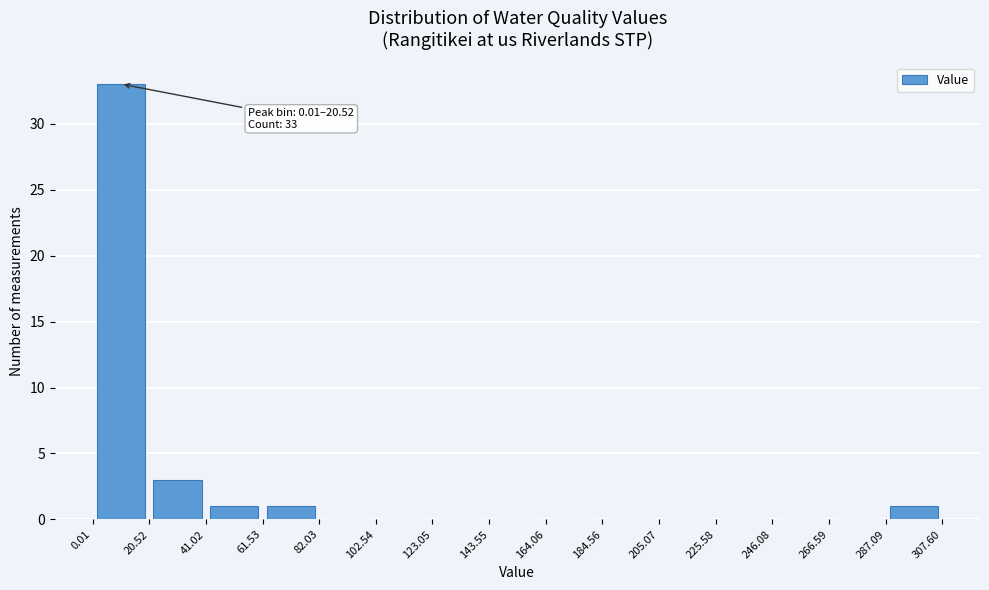

Which range on the x-axis has the tallest bar?

0.01 to 20.52